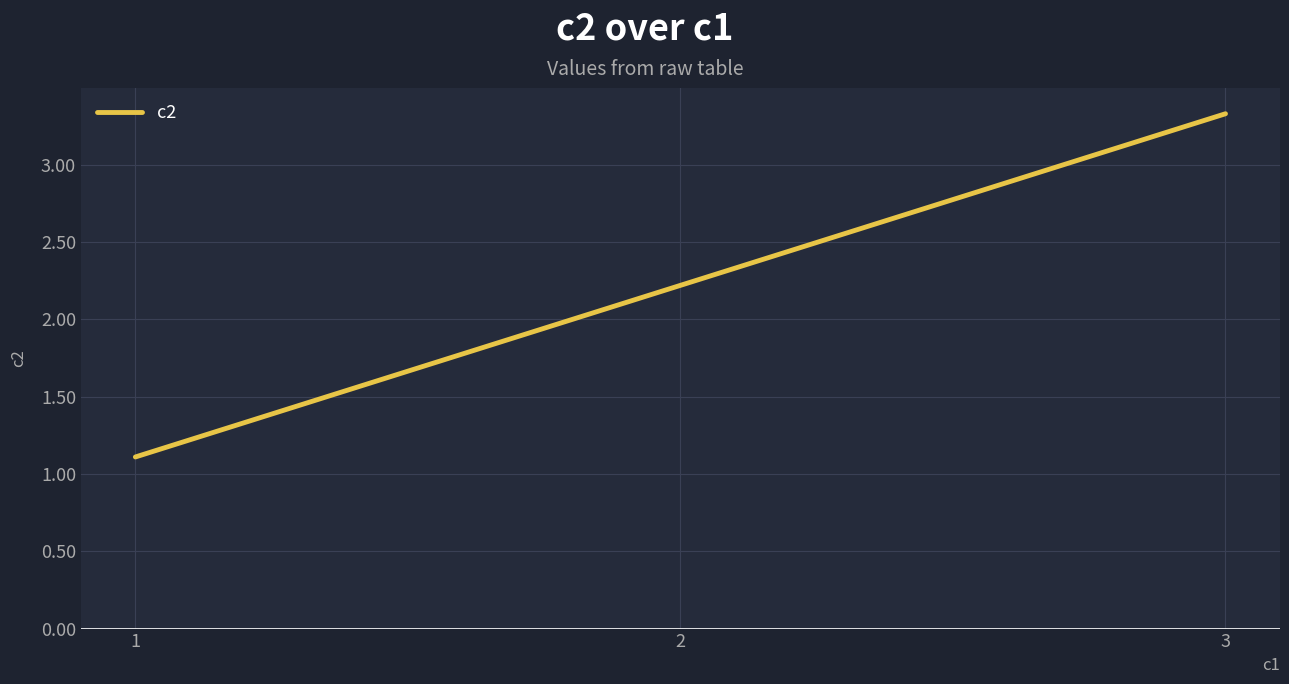

Reading left to right, extract all data points from this chart.

1.1	2.2	3.3